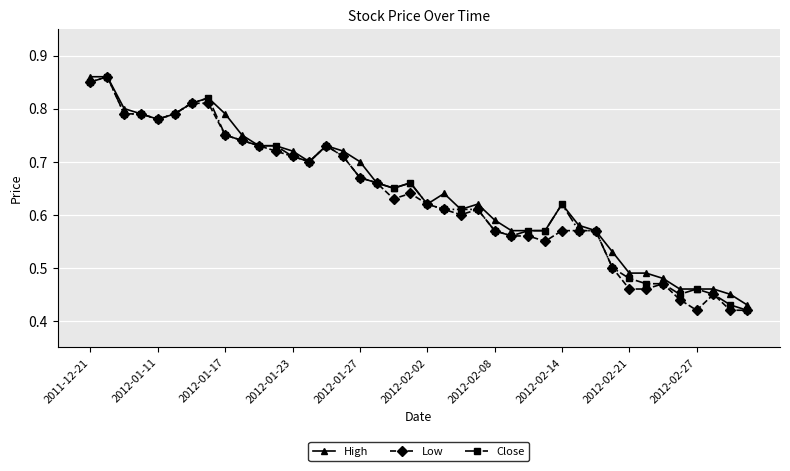

How many High values are between 0 and 1?

40